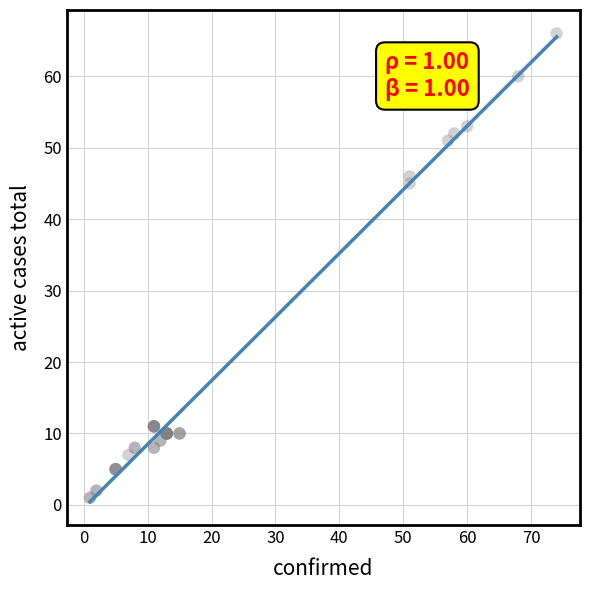

What Y value in the scatter plot is closest to 33?

45